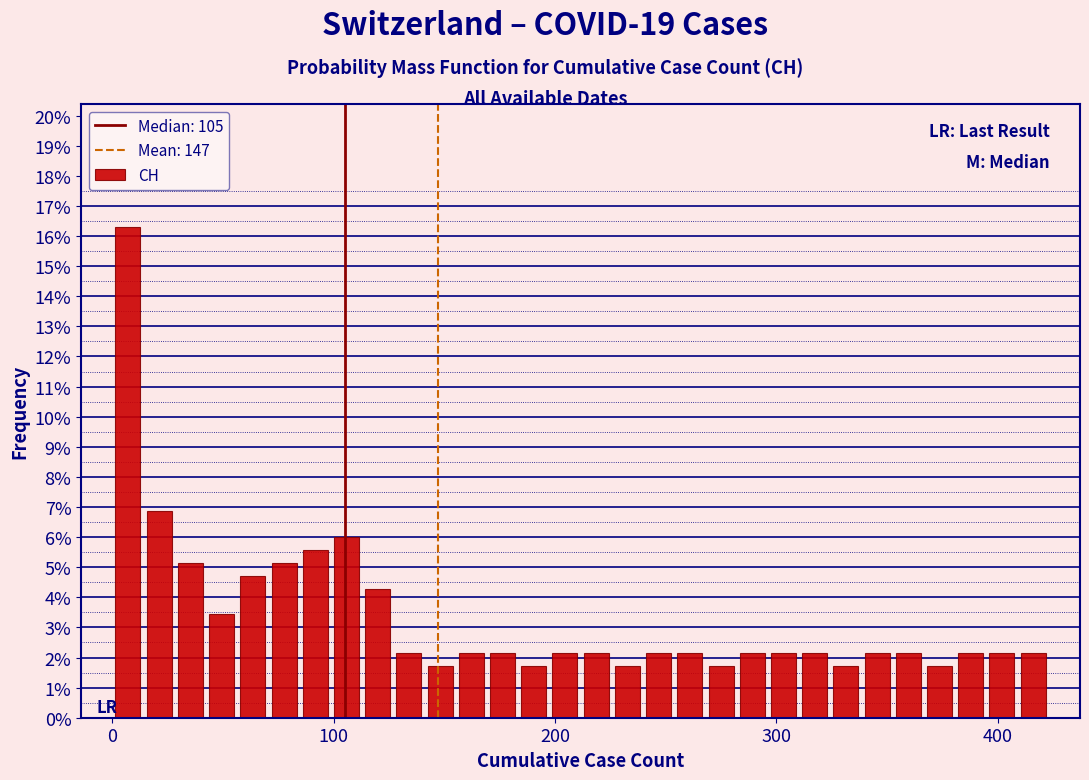

Around what value on the x-axis is the tallest bar? Give the approximate position of its centre, as read against the axis.

10